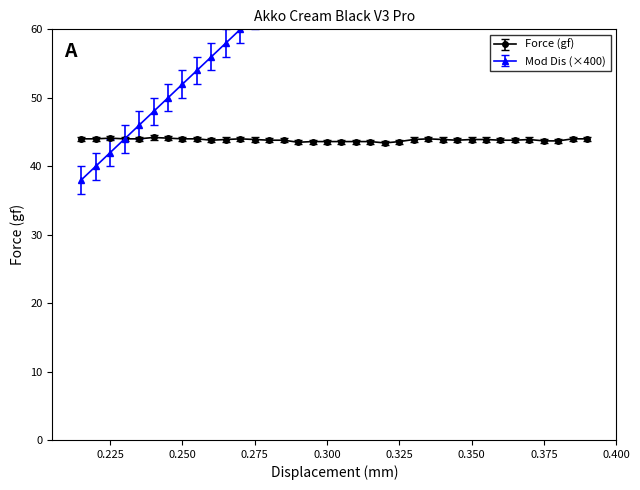

How many lines are shown in the chart?

2